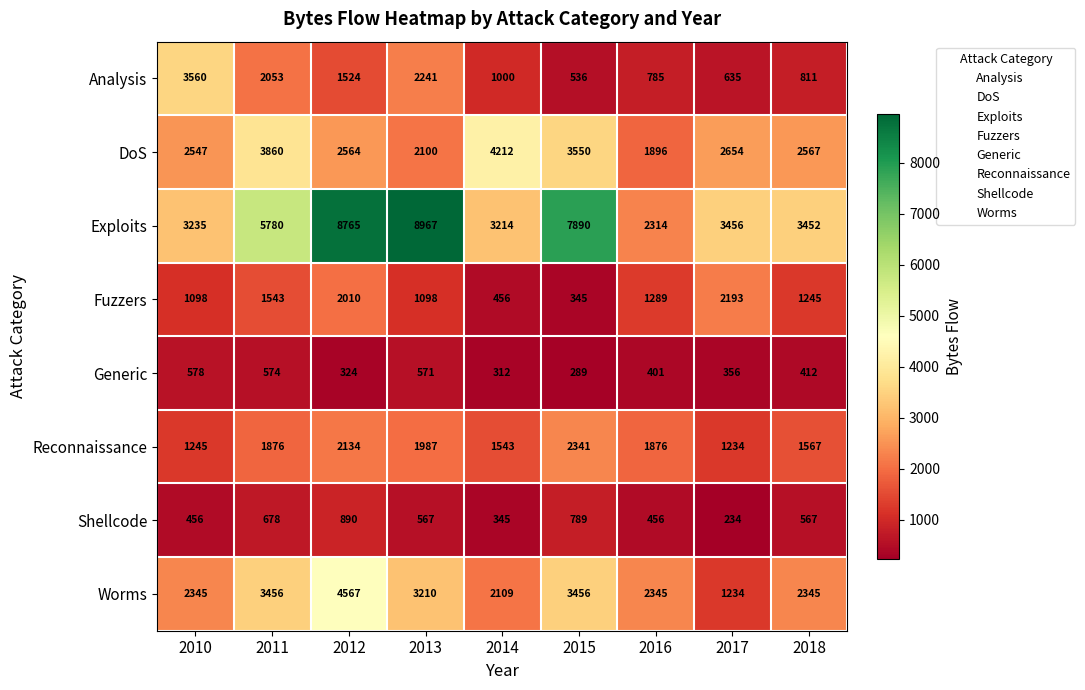

How many series are shown in this chart?

8